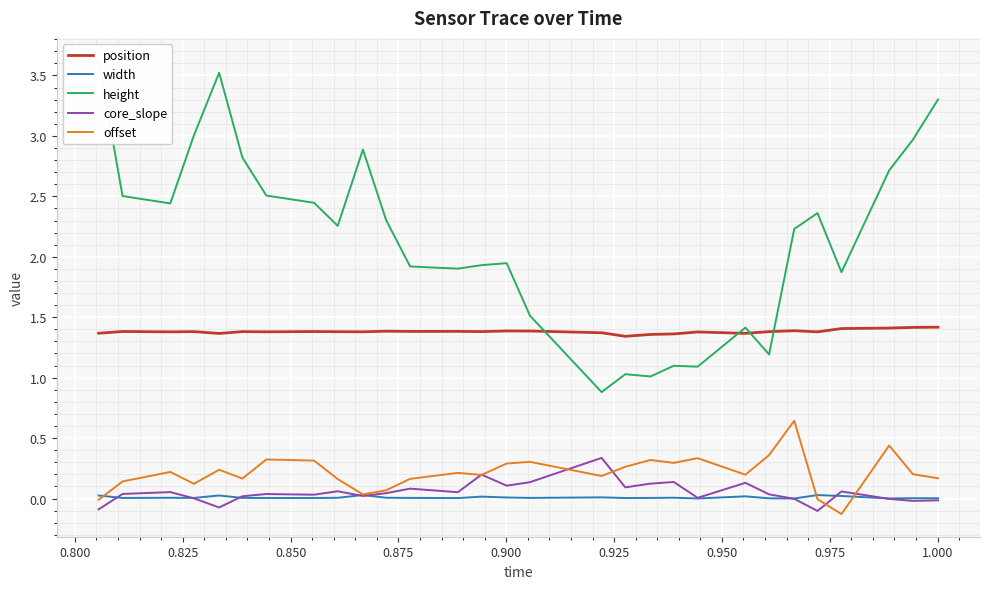

True or false: width and position intersect in this chart.

False